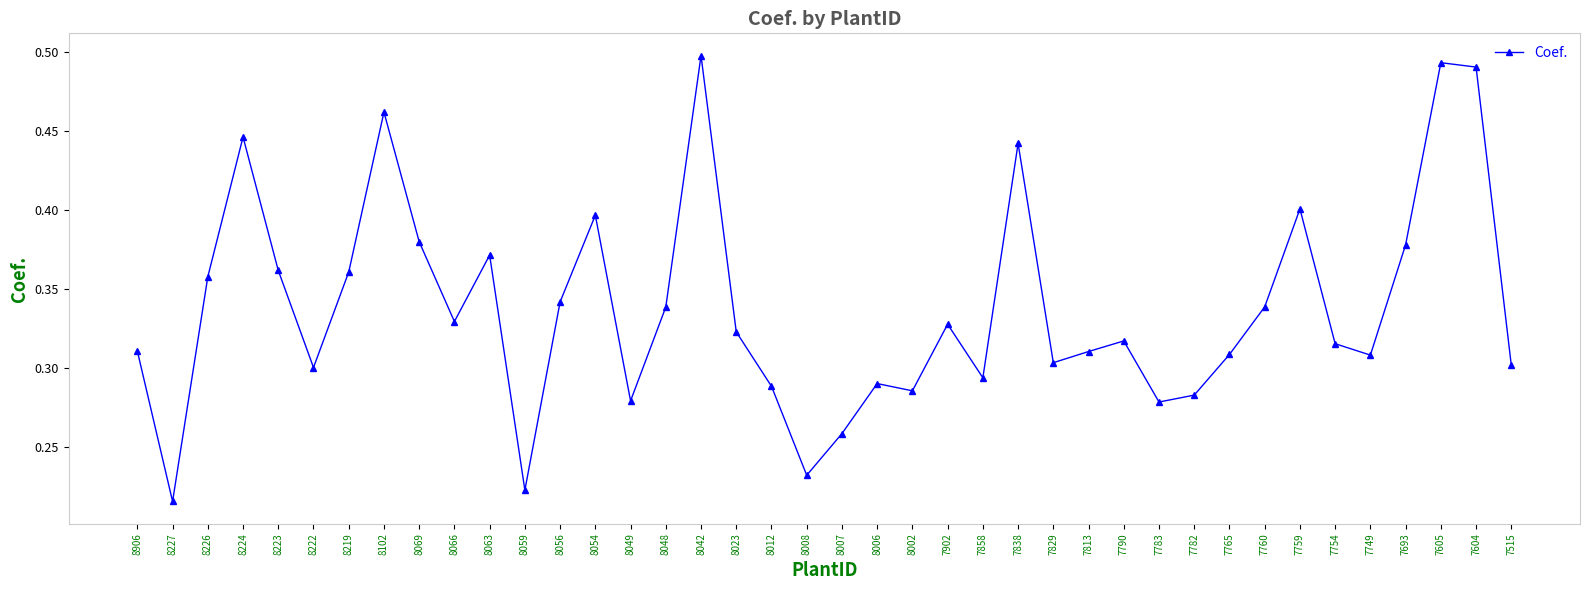

At which label is the value closest to 0?

8227